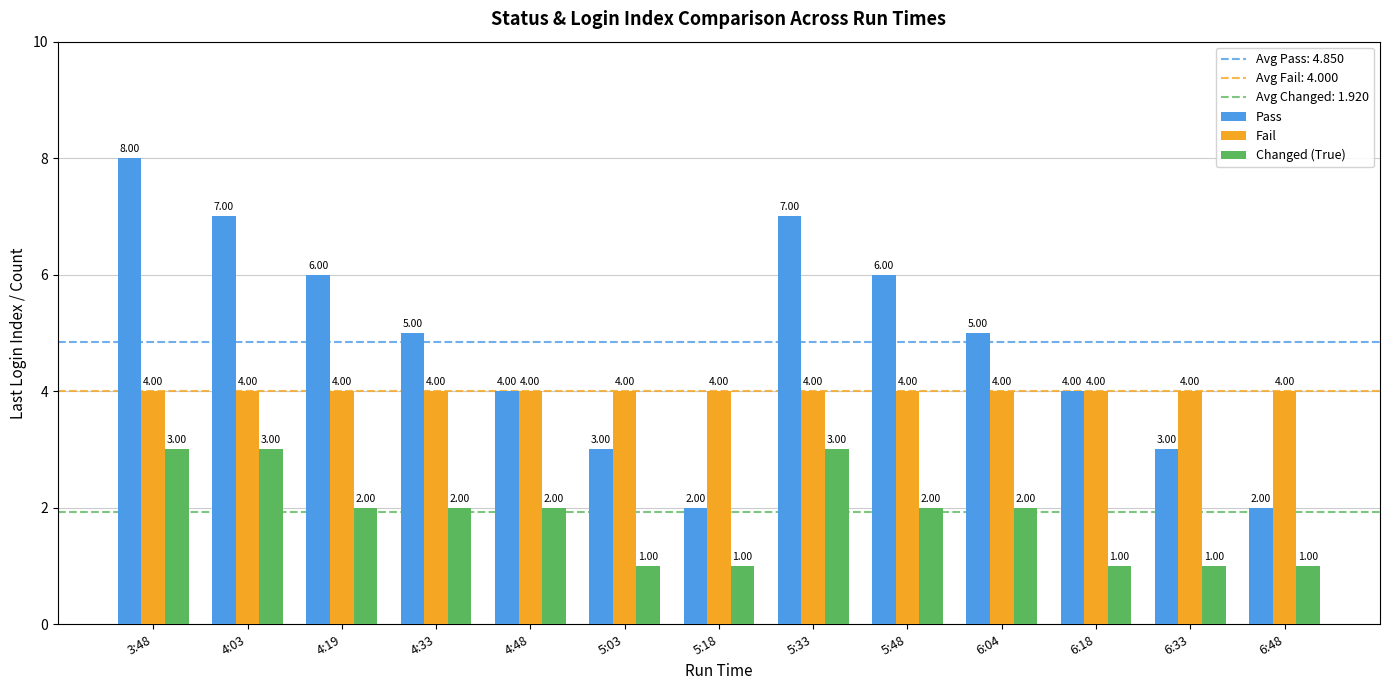

Reading left to right, extract all data points from this chart.

Pass: 3:48=8	4:03=7	4:19=6	4:33=5	4:48=4	5:03=3	5:18=2	5:33=7	5:48=6	6:04=5	6:18=4	6:33=3	6:48=2
Fail: 3:48=4	4:03=4	4:19=4	4:33=4	4:48=4	5:03=4	5:18=4	5:33=4	5:48=4	6:04=4	6:18=4	6:33=4	6:48=4
Changed (True): 3:48=3	4:03=3	4:19=2	4:33=2	4:48=2	5:03=1	5:18=1	5:33=3	5:48=2	6:04=2	6:18=1	6:33=1	6:48=1